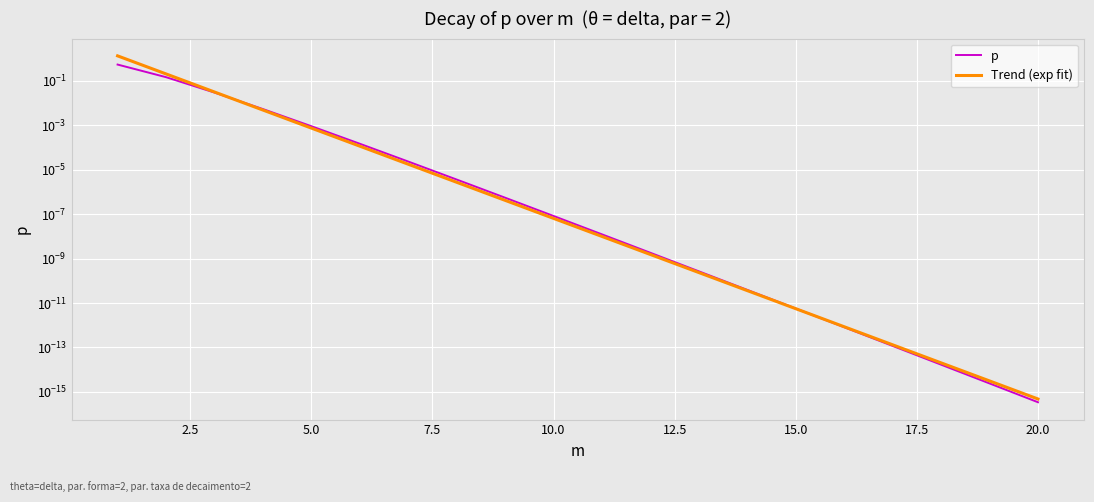

List the series in order of their overall mean, lowest first.

p, Trend (exp fit)